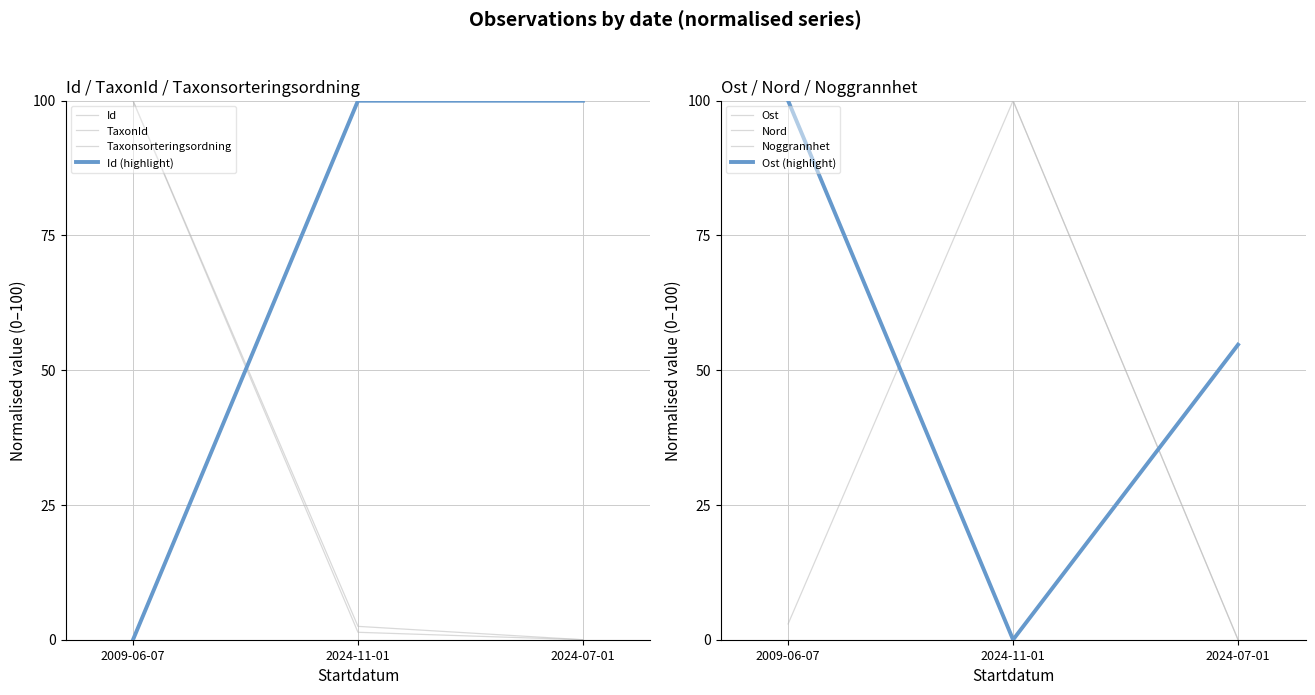

The value of Nord at 2024-07-01 is -33.0. True or false?

False